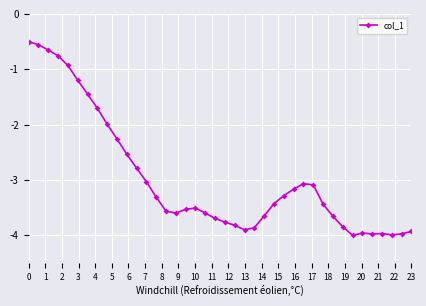

True or false: there are more than 2 points higher than both neighbors.

True